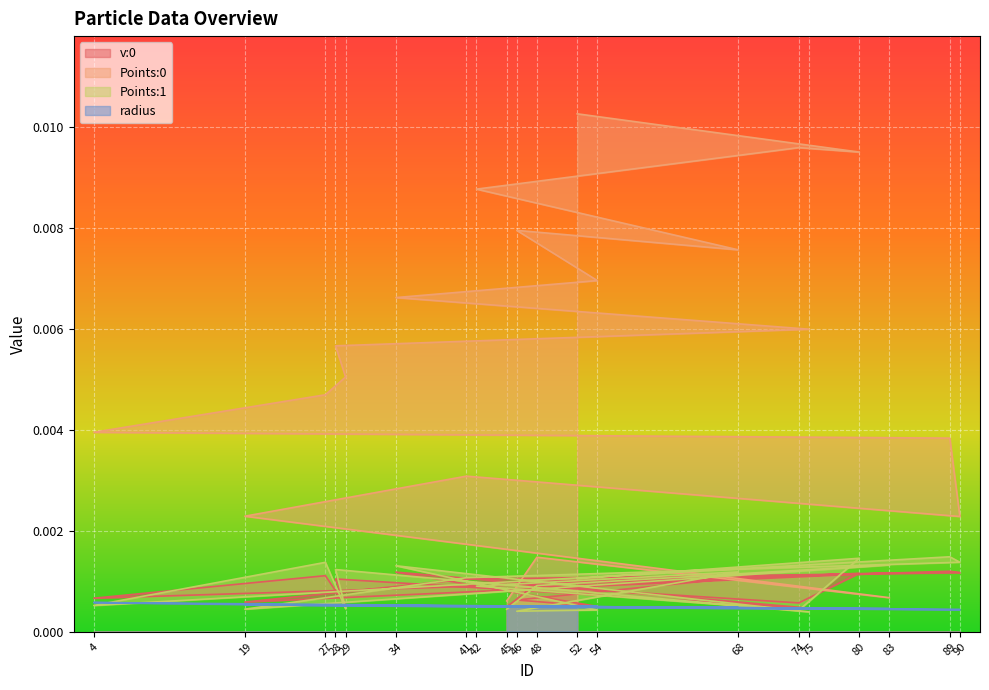

The v:0 series shows 0.0 at 27. True or false?

False